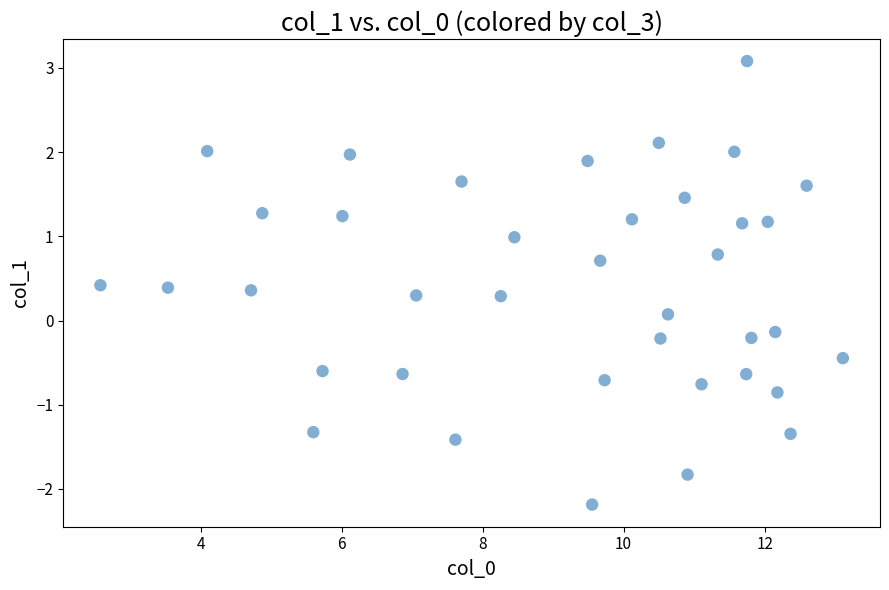

What is the range of X values (max minus min)?

10.5